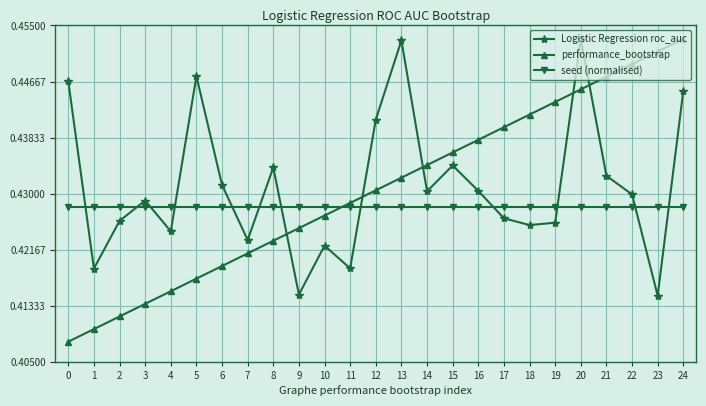

What is the sum of all performance_bootstrap values?

10.8